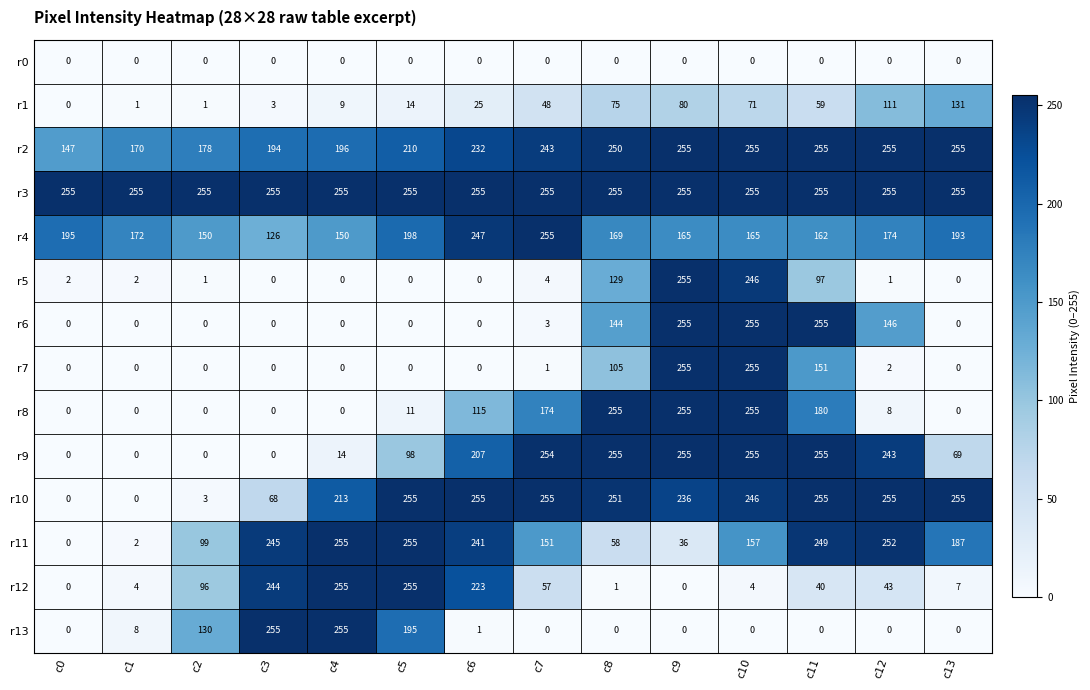

What is the total value across all series at c10?

2419